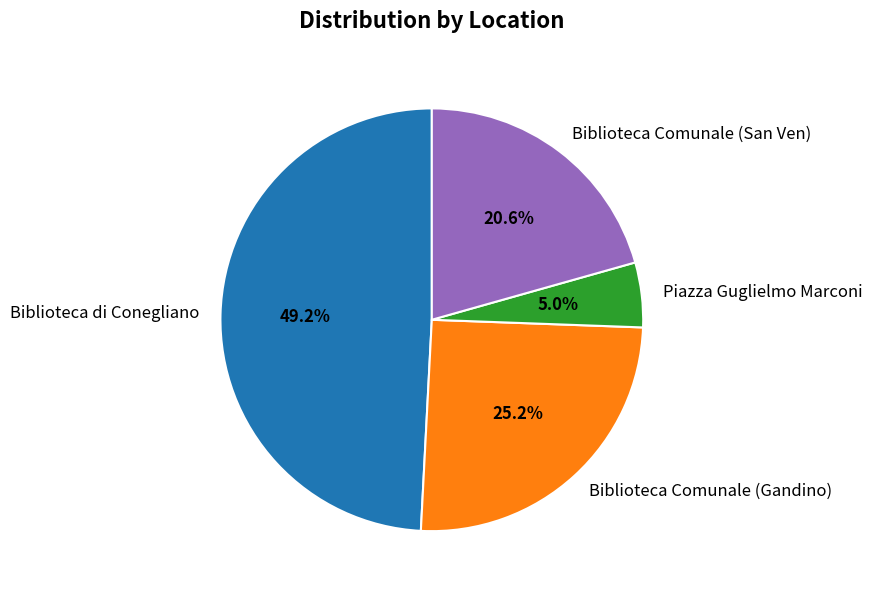

To the nearest percent, what percentage of the pie is Biblioteca Comunale (Gandino)?

25%